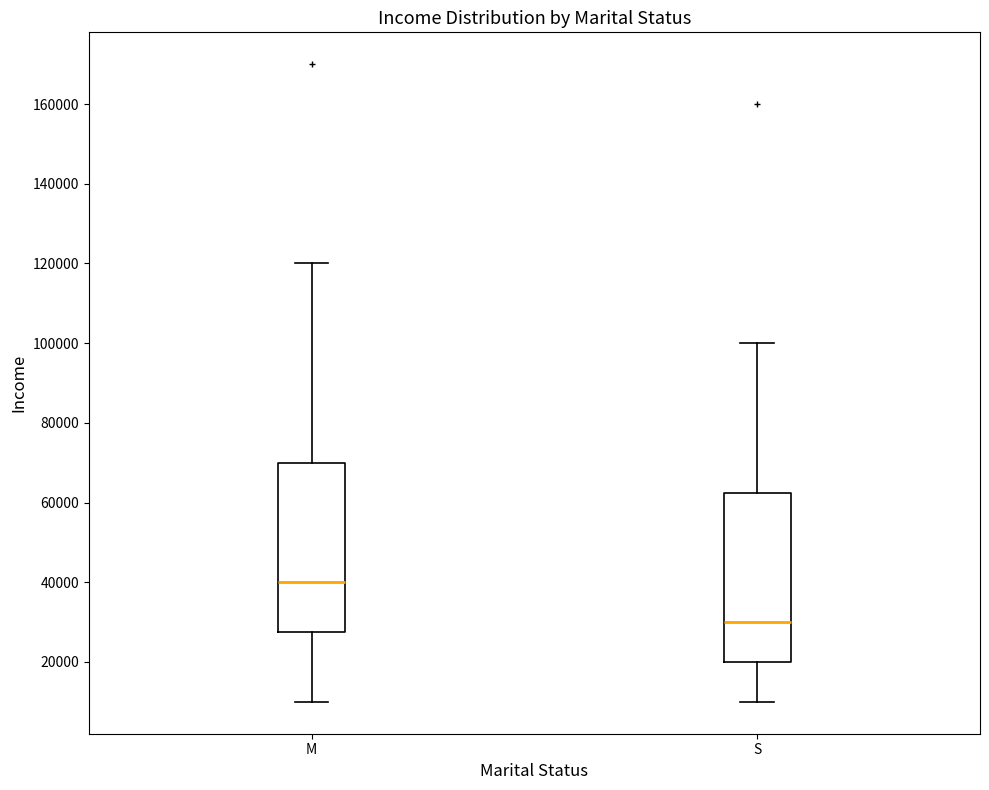

Where does the median line of the box for M sit on the y-axis? The values are not printed on the chart, so give them approximately, as read against the axis.

40000